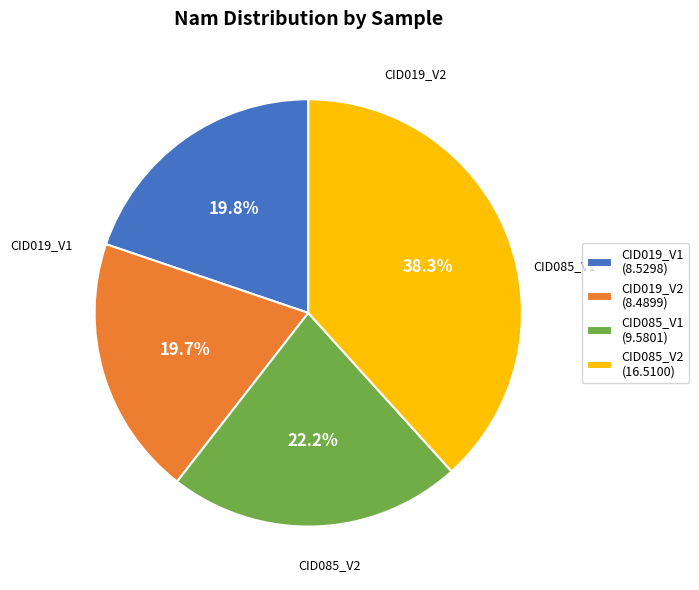

To the nearest percent, what is the average slice percentage?

25%